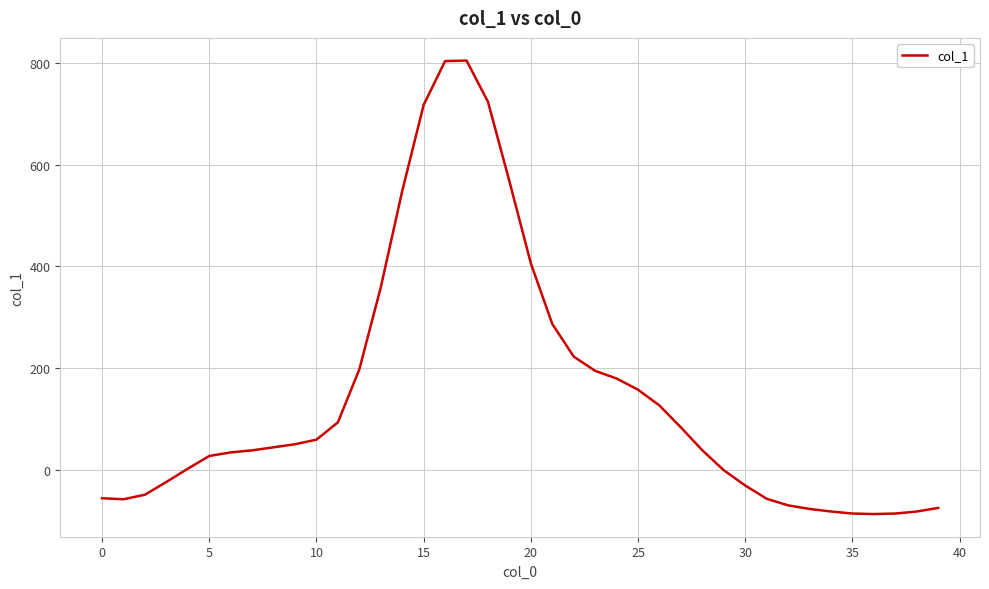

What is the minimum value shown in the chart?

-86